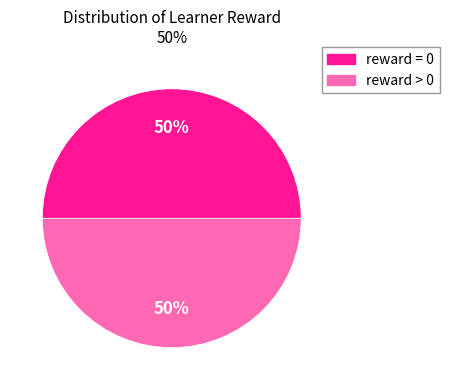

To the nearest percent, what is the average slice percentage?

50%